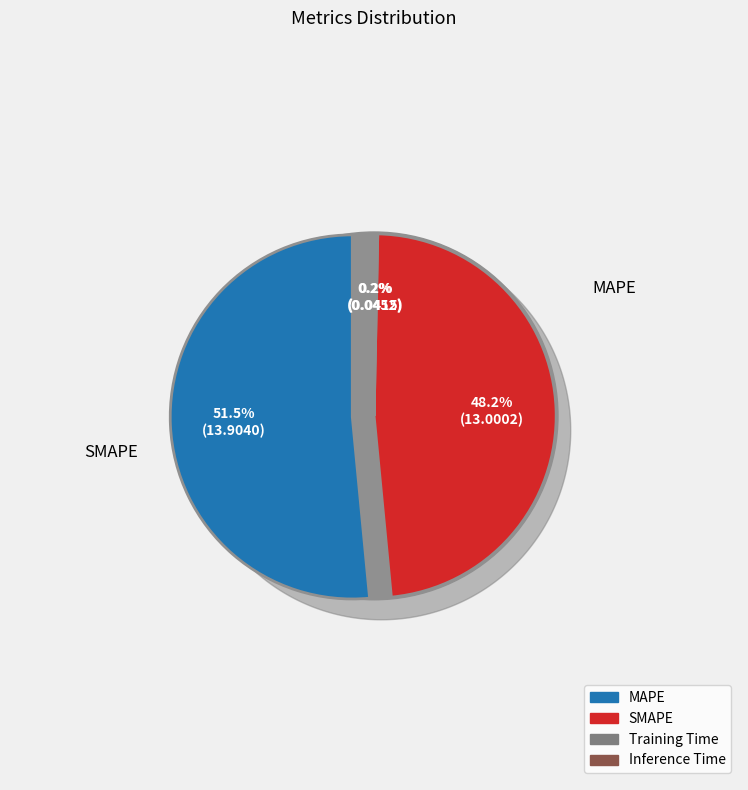

How many segments does this pie chart have?

4